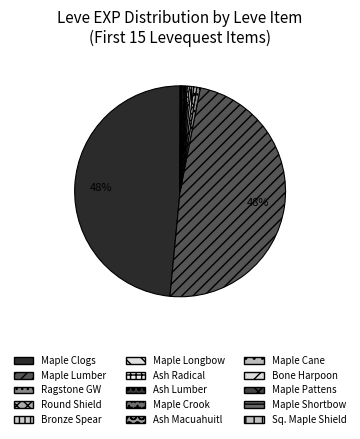

Which category has the biggest portion of the pie?

Maple Clogs